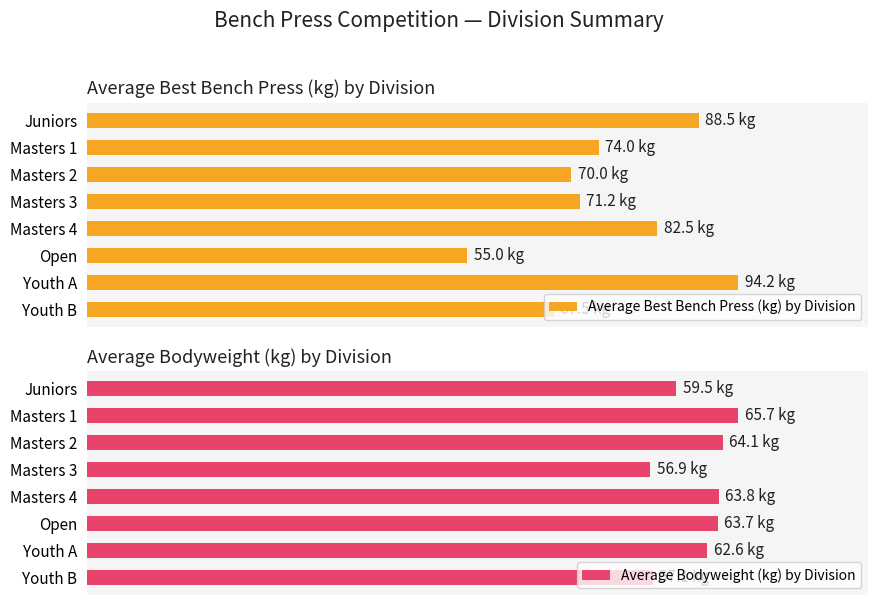

How many data points in Average Best Bench Press (kg) by Division are above 74?

3